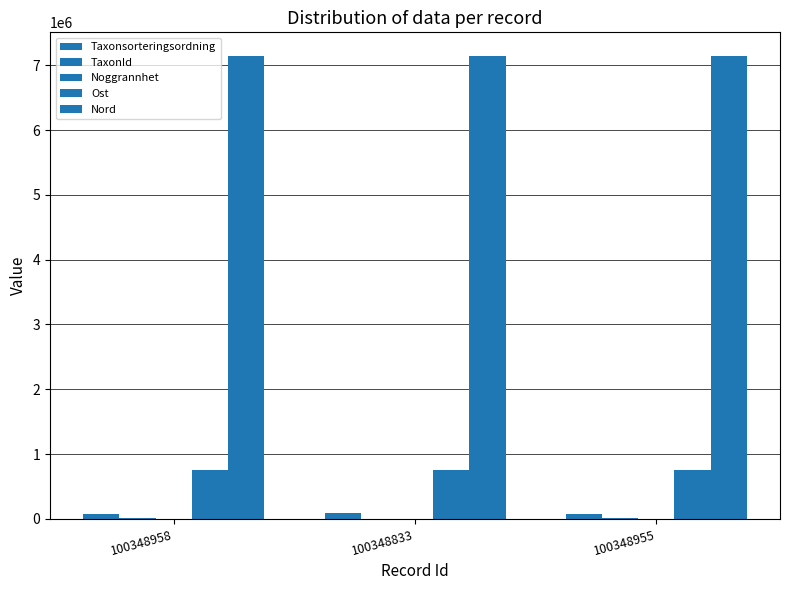

The TaxonId series shows 597 at 100348833. True or false?

False